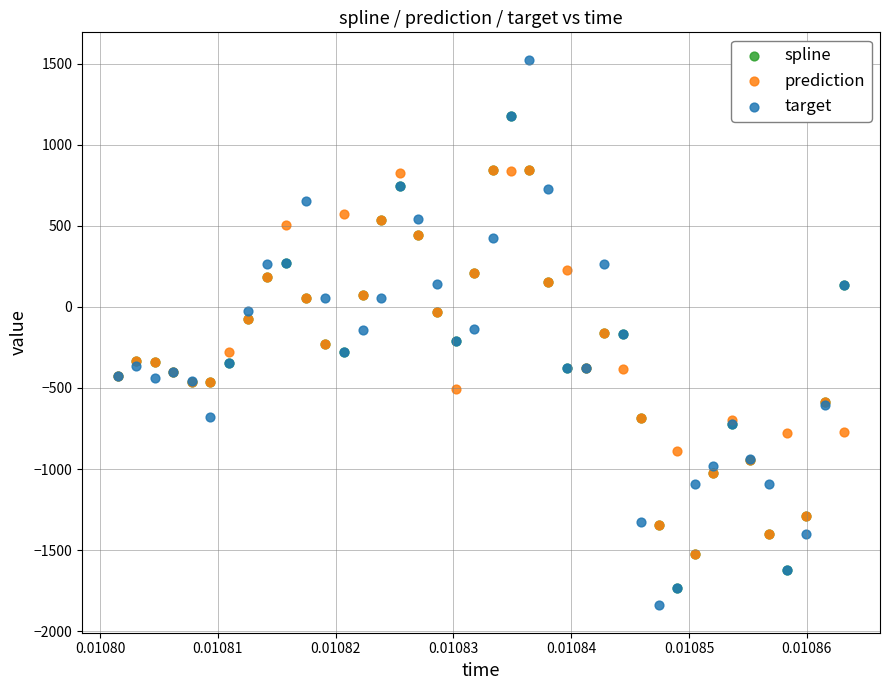

Which series contains the highest Y value?

target